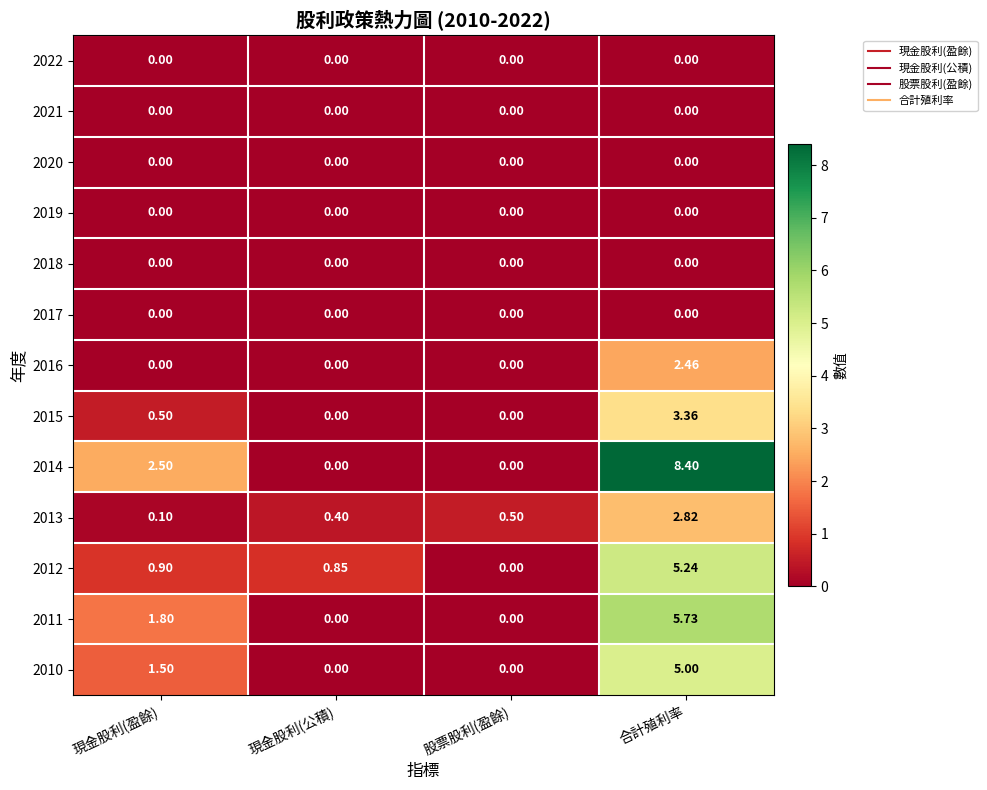

At which category is the sum across all series the highest?

合計殖利率